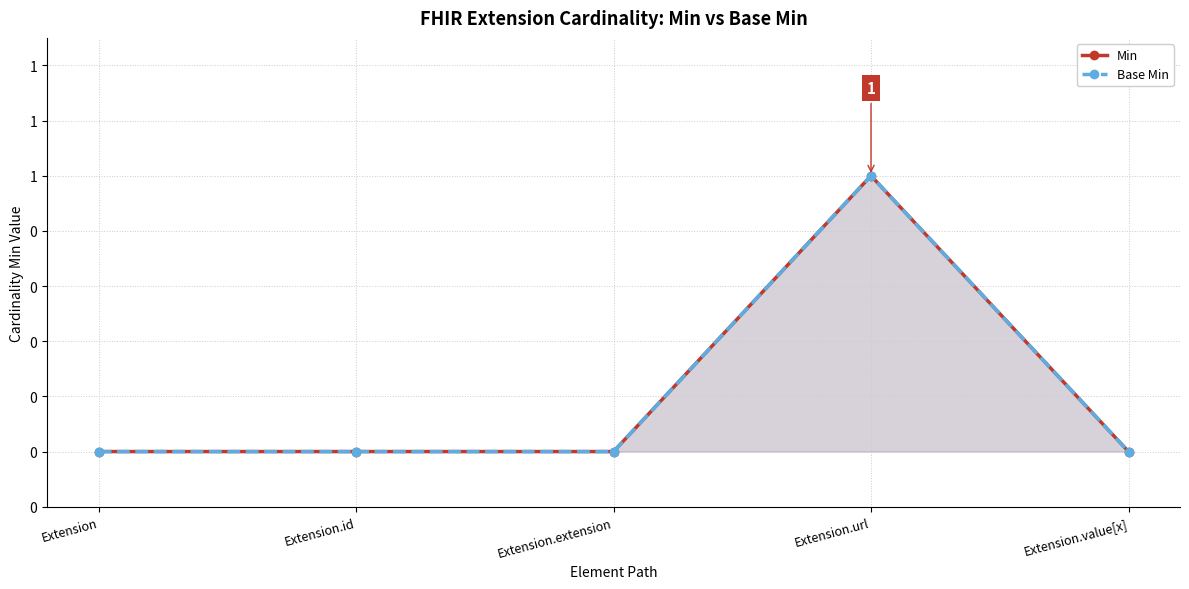

Reading left to right, extract all data points from this chart.

Min: Extension=0	Extension.id=0	Extension.extension=0	Extension.url=1	Extension.value[x]=0
Base Min: Extension=0	Extension.id=0	Extension.extension=0	Extension.url=1	Extension.value[x]=0